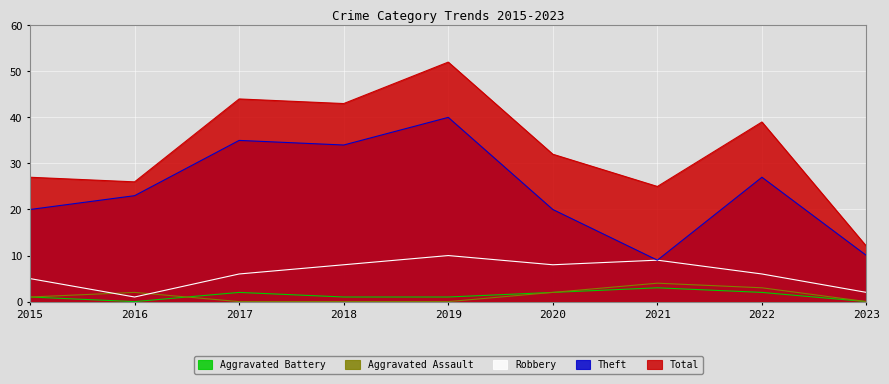

What is the sum of the Theft values at 2022 and 2019?

67